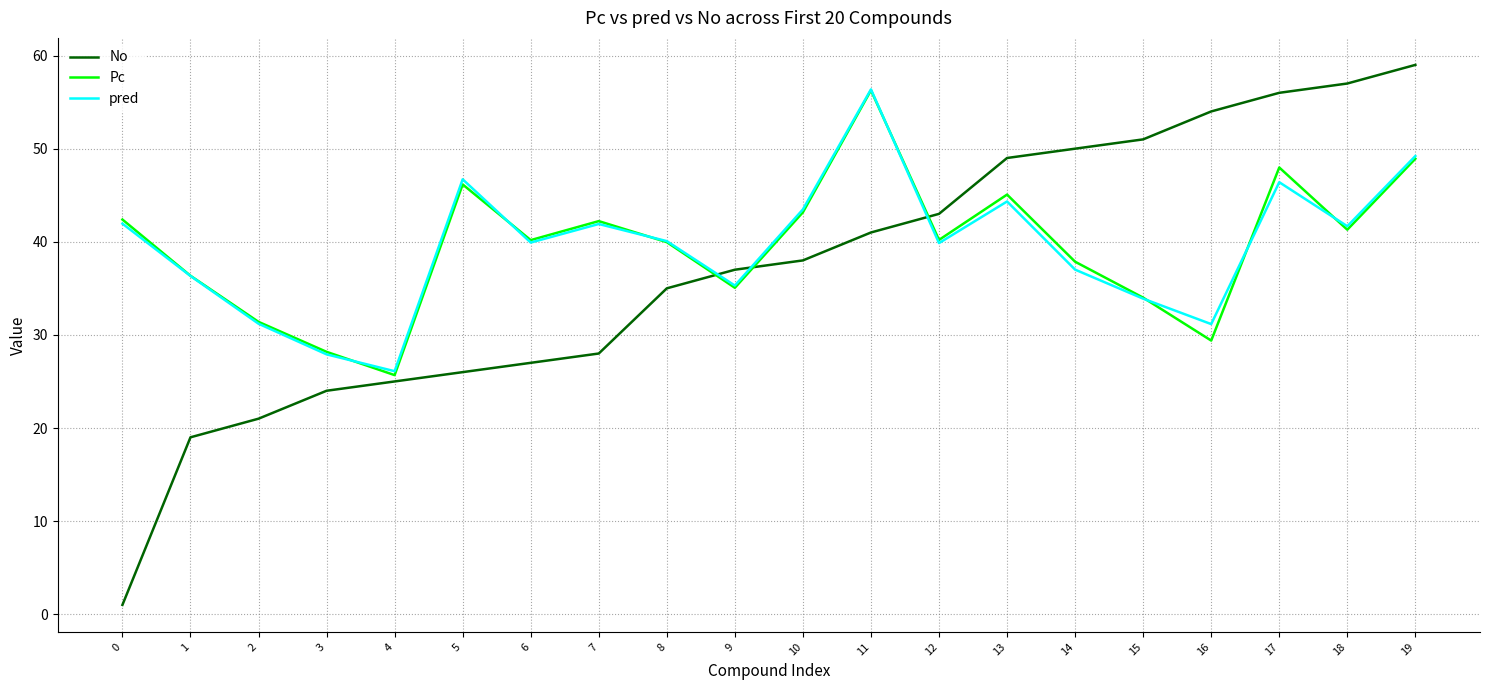

At which label is No closest to 30?

7